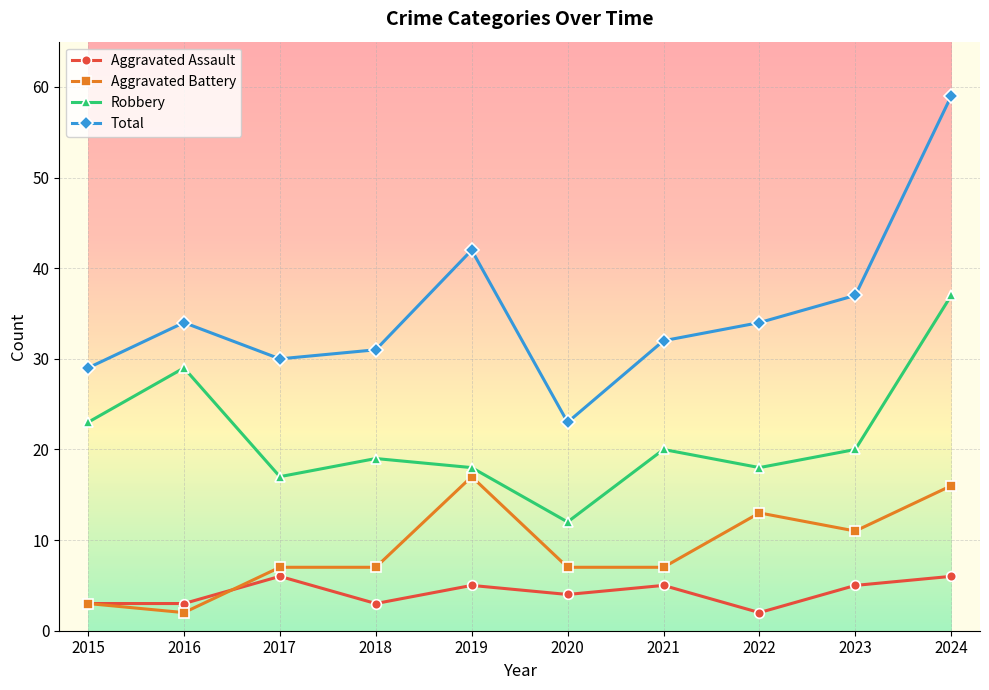

At which category does Total reach its first local peak?

2016